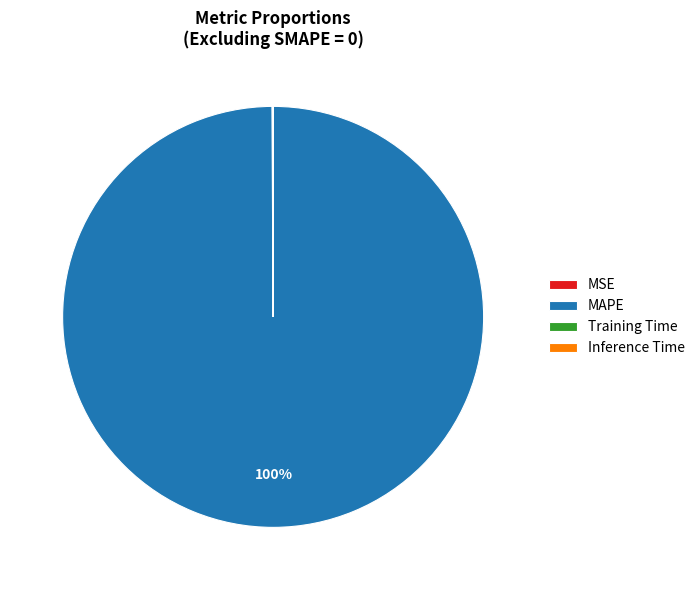

To the nearest percent, what is the average slice percentage?

25%